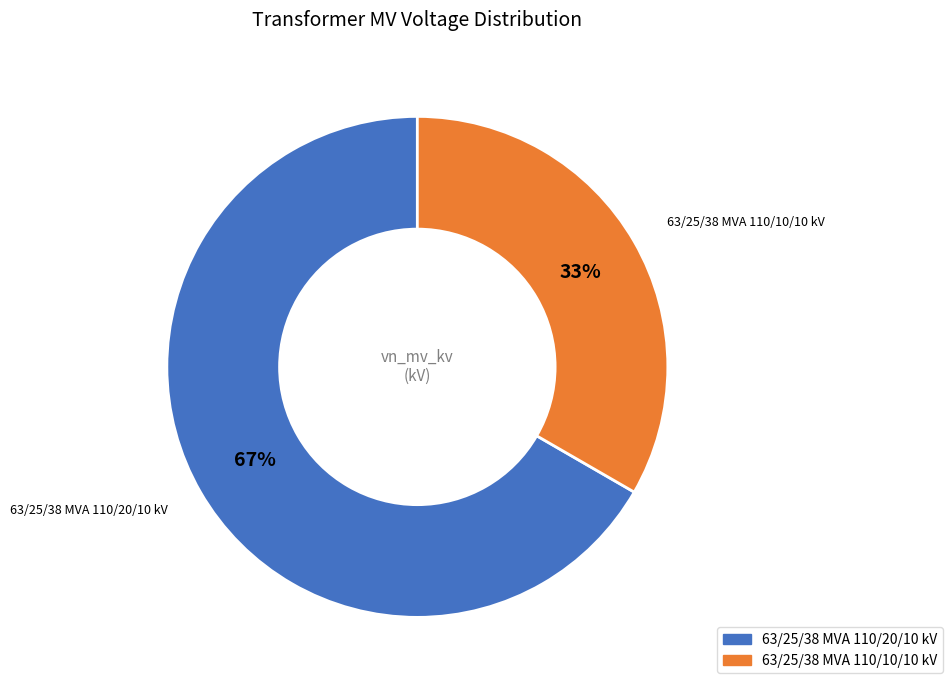

To the nearest percent, what is the combined percentage of 63/25/38 MVA 110/20/10 kV and 63/25/38 MVA 110/10/10 kV?

100%